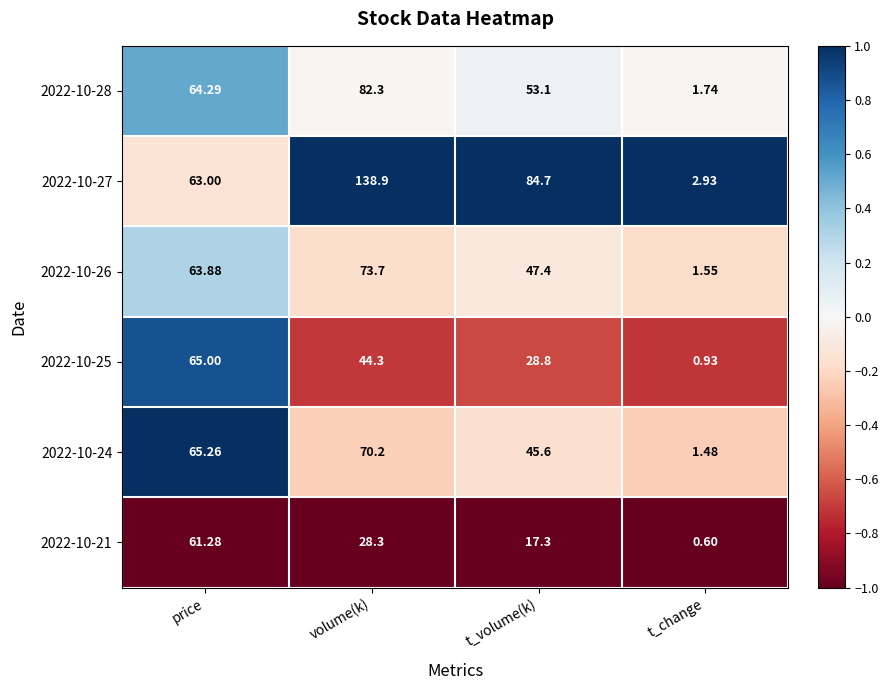

What is the smallest value displayed?

0.6